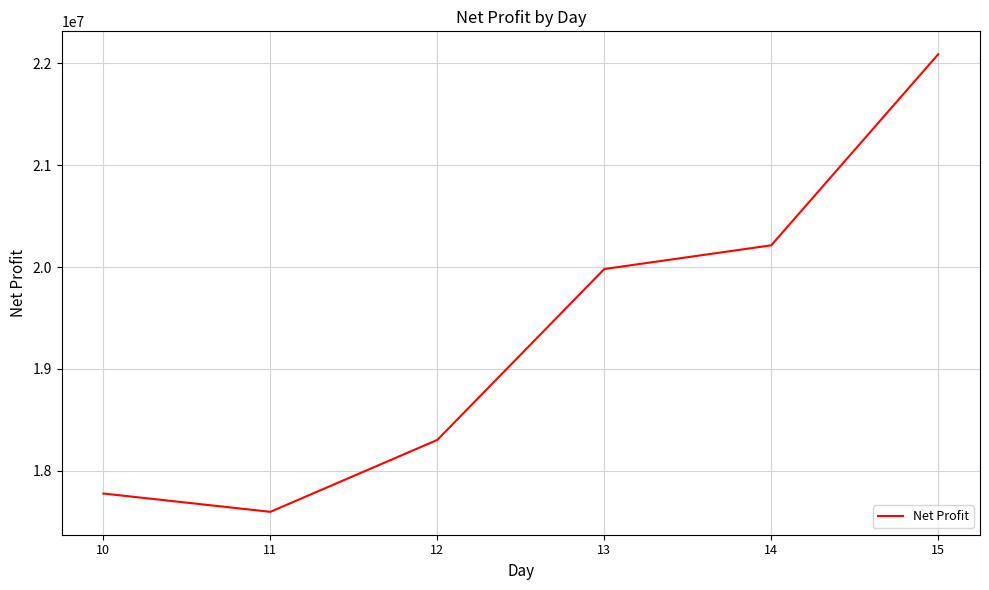

Reading left to right, what are all the values shown in this chart?

10=17776723	11=17596798	12=18302962	13=19981212	14=20213853	15=22090417